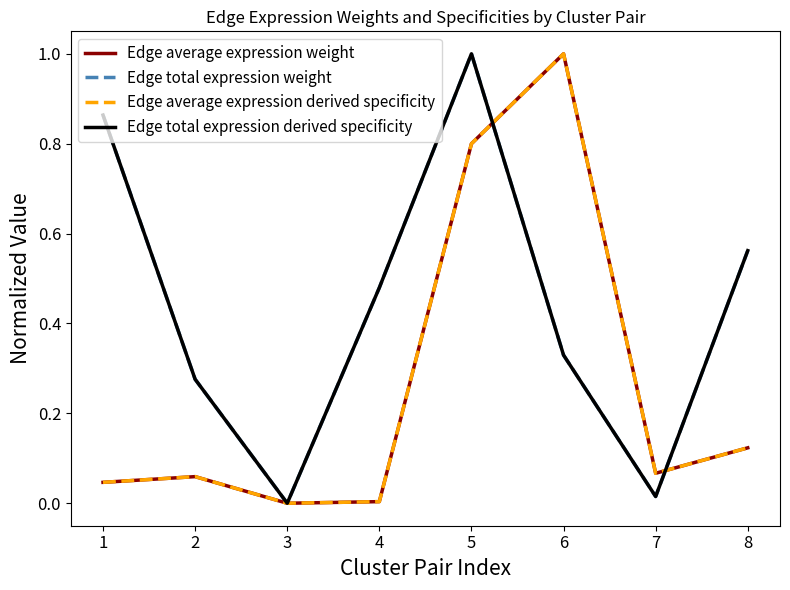

Is this an area chart (filled region under the line)?

No